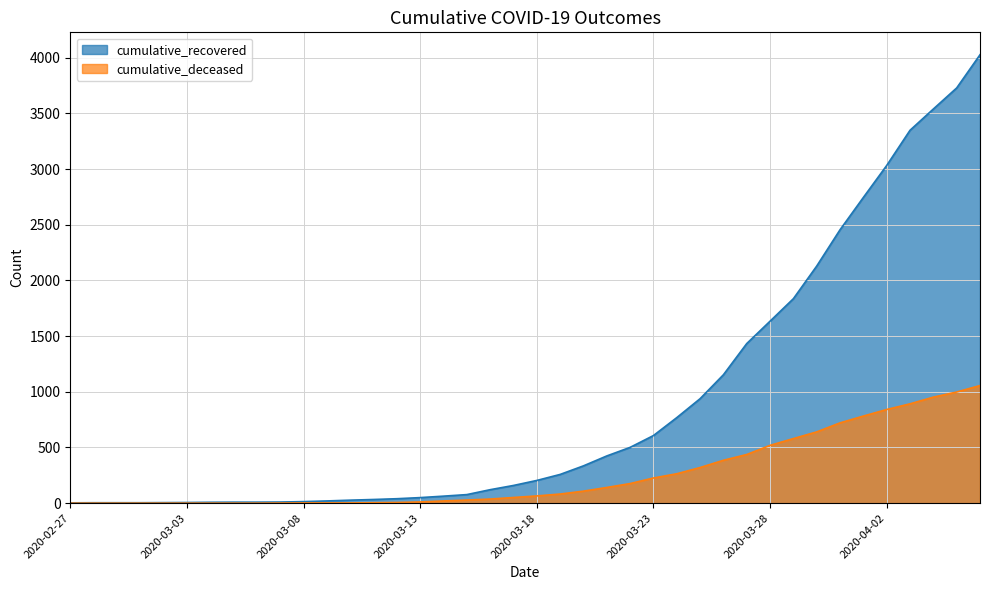

At which label is cumulative_recovered closest to 2014?

2020-03-30